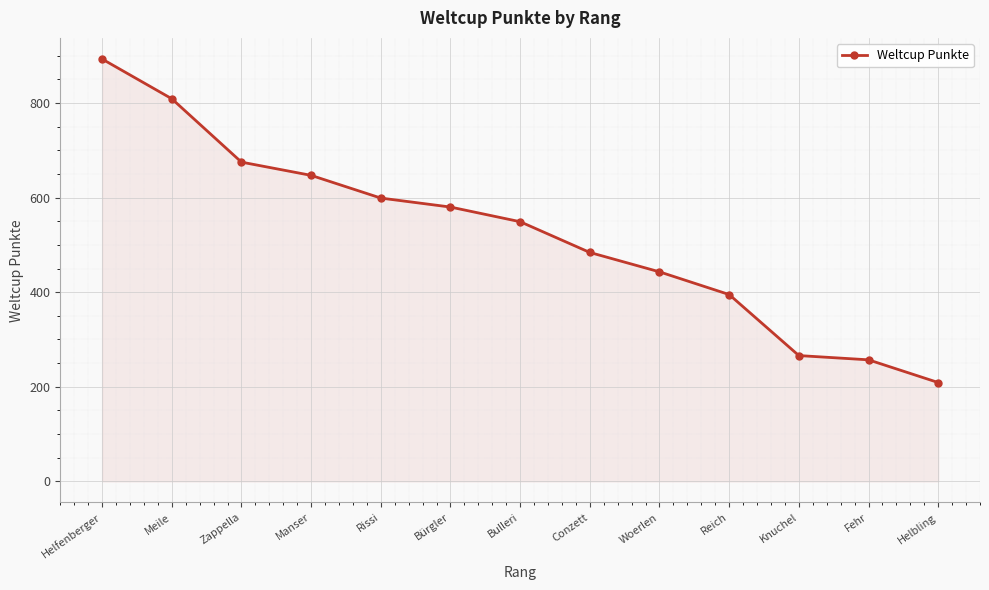

True or false: the data shows 549 at Bulleri.

True